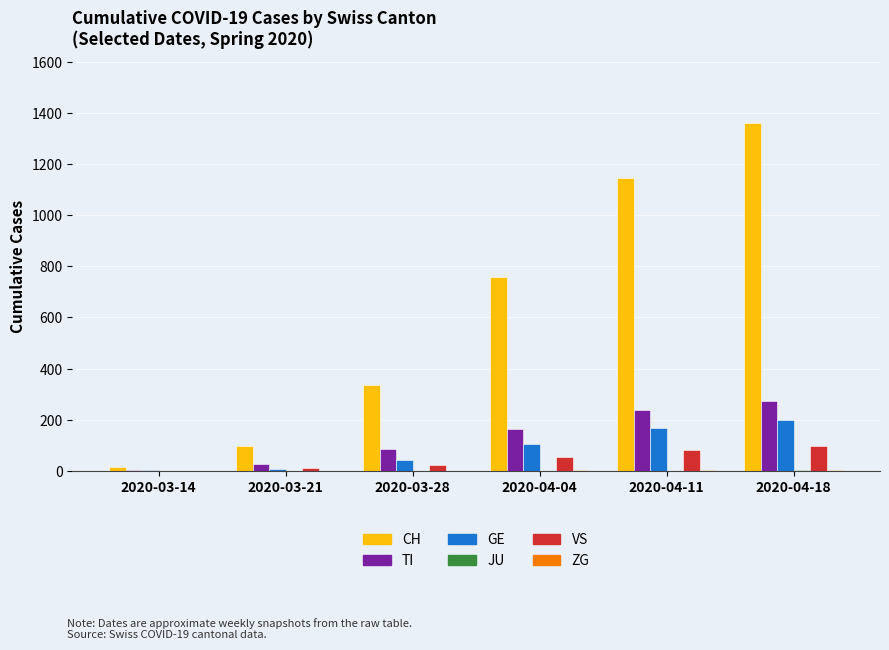

Which series has the largest total across all categories?

CH